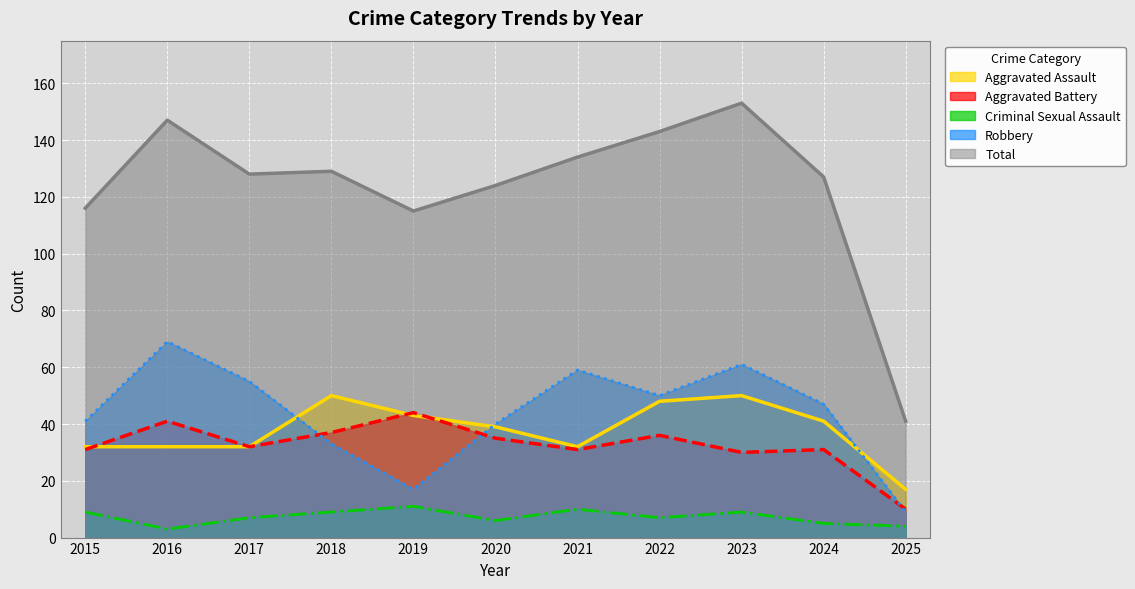

What is the sum of the Criminal Sexual Assault values at 2016 and 2020?

9